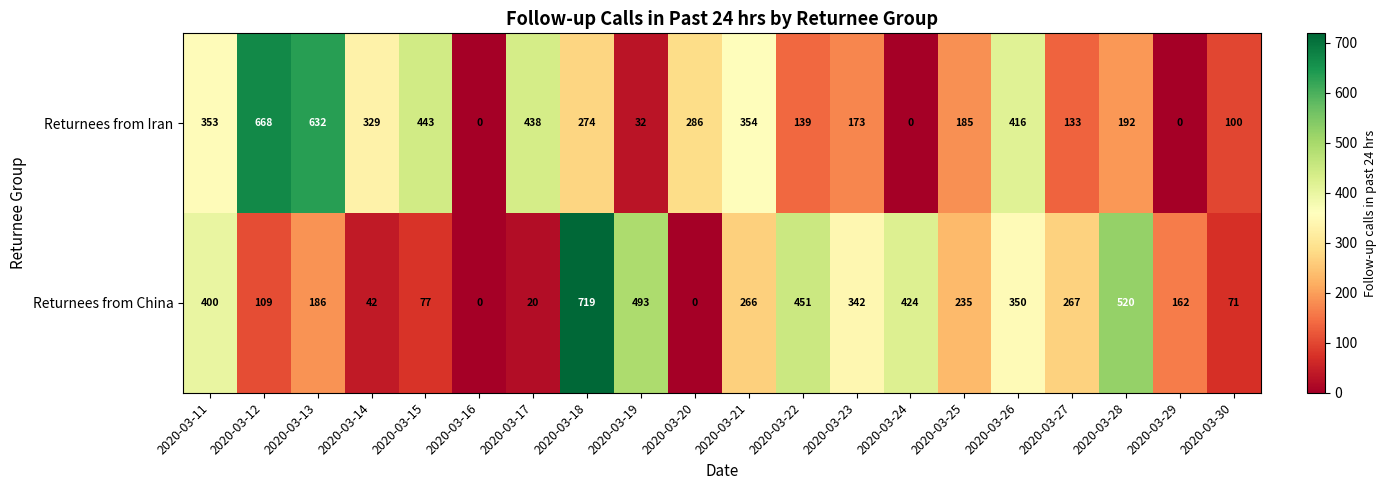

Rank the series by their maximum value, from lowest to highest.

Returnees from Iran, Returnees from China